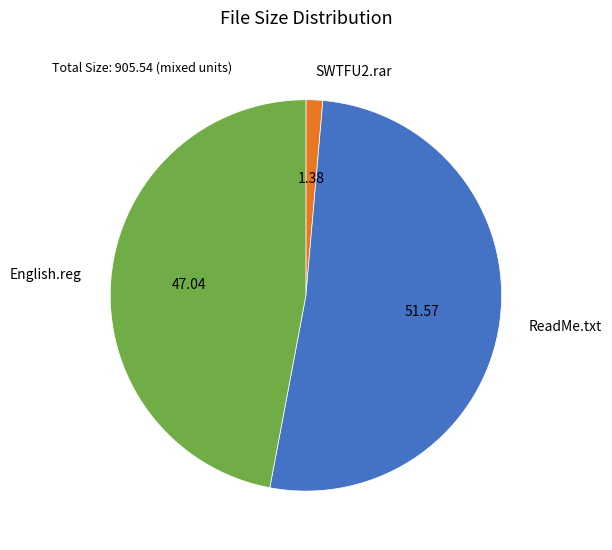

Does ReadMe.txt represent more than half of the total?

Yes